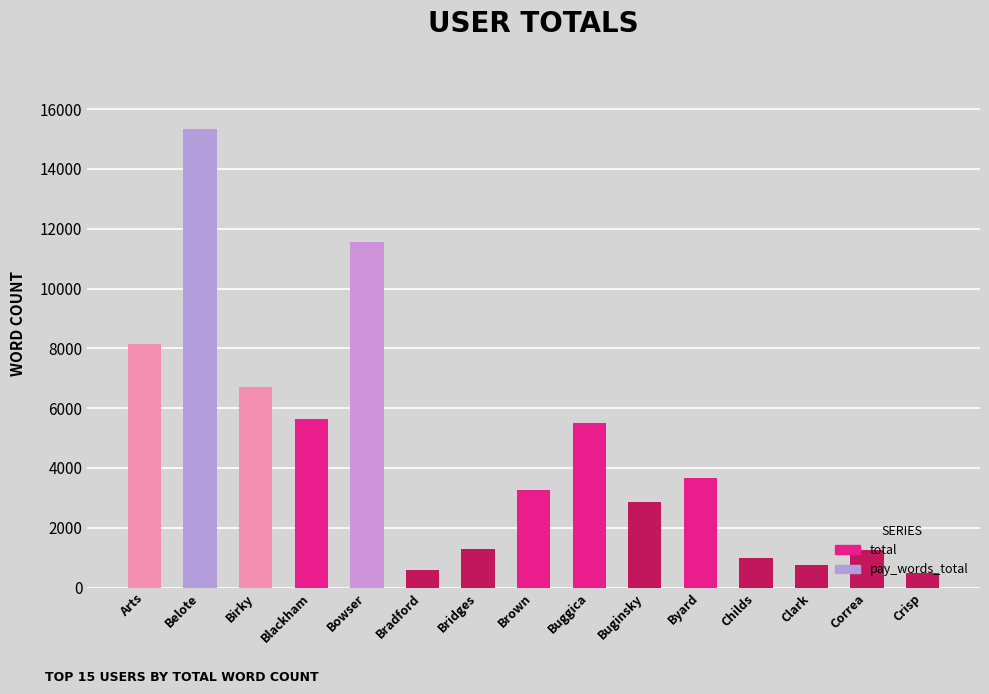

What is the maximum value shown in the chart?

15350